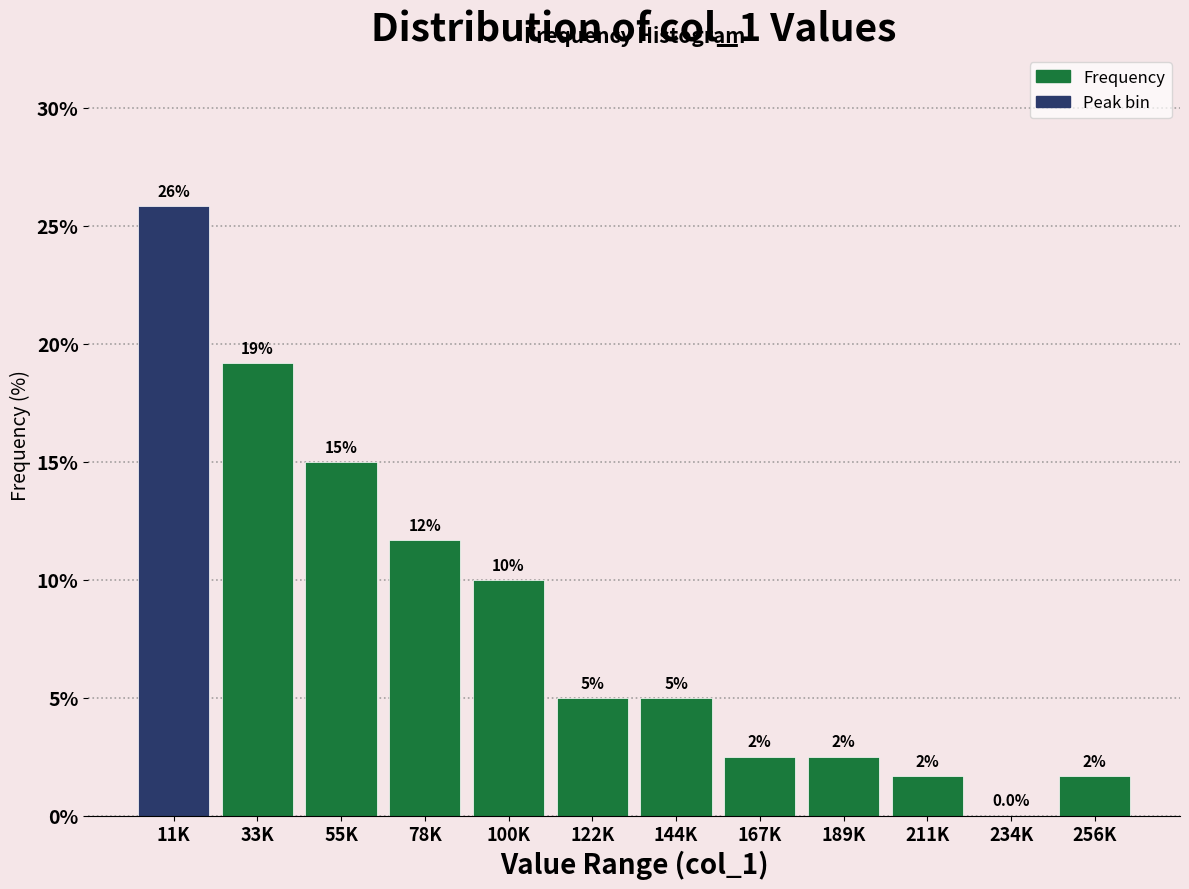

Are the bars horizontal?

No